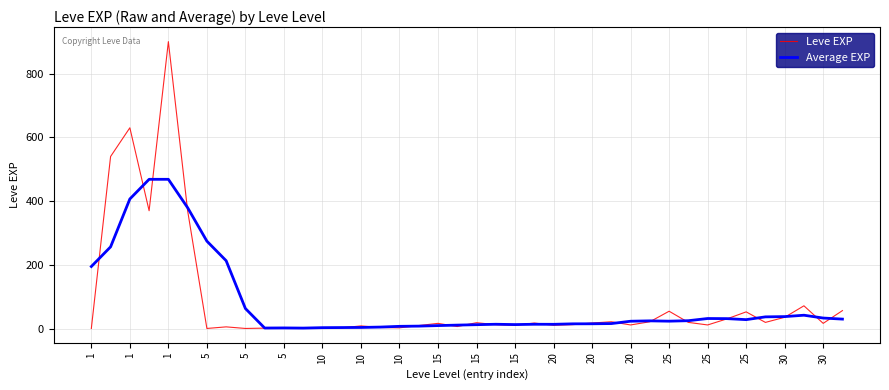

What is the greatest value displayed?

900.0